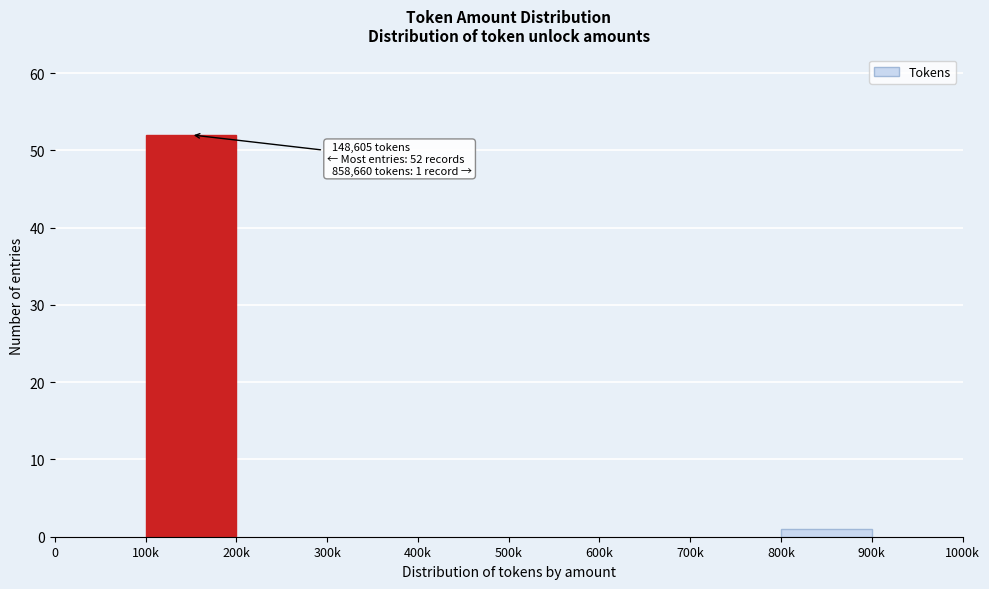

Reading right to left, transcribe all the data shown in this chart.

900k=0	800k=1	700k=0	600k=0	500k=0	400k=0	300k=0	200k=0	100k=52	0=0